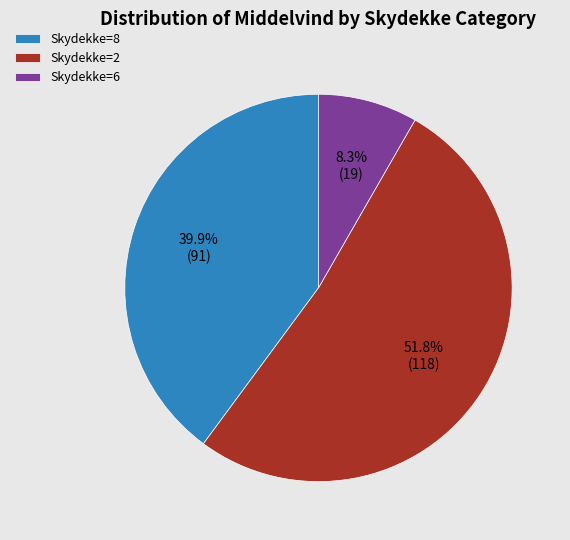

What is the largest slice in the pie chart?

Skydekke=2